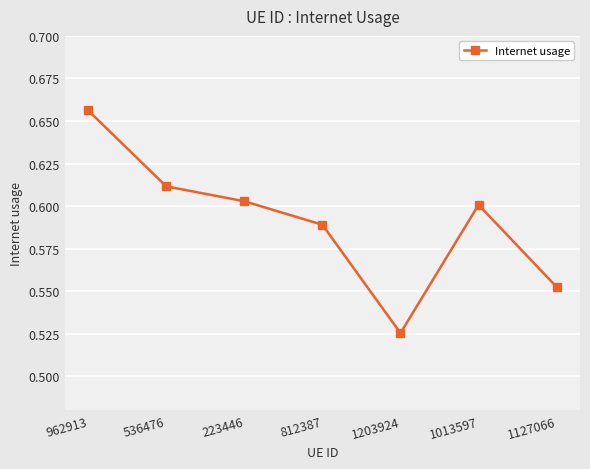

The value at 1013597 is 0.6. True or false?

True